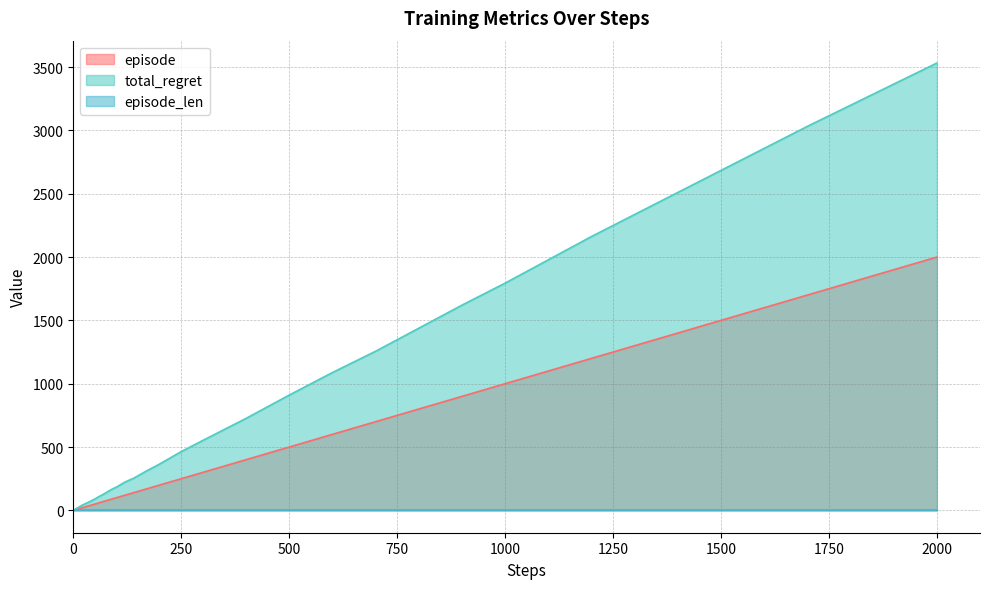

Which series has the largest total across all categories?

total_regret